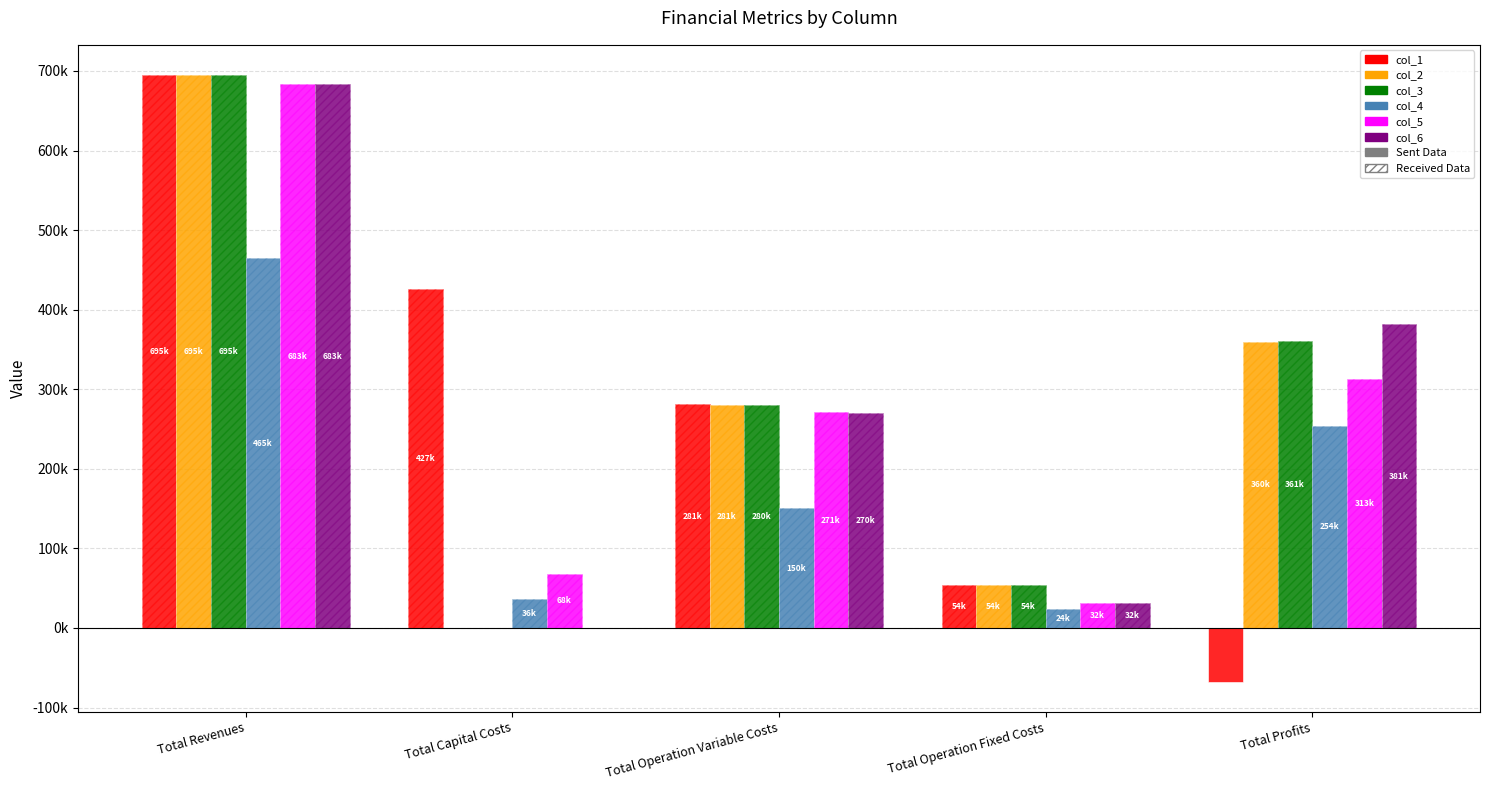

How many bars are there in total?

30